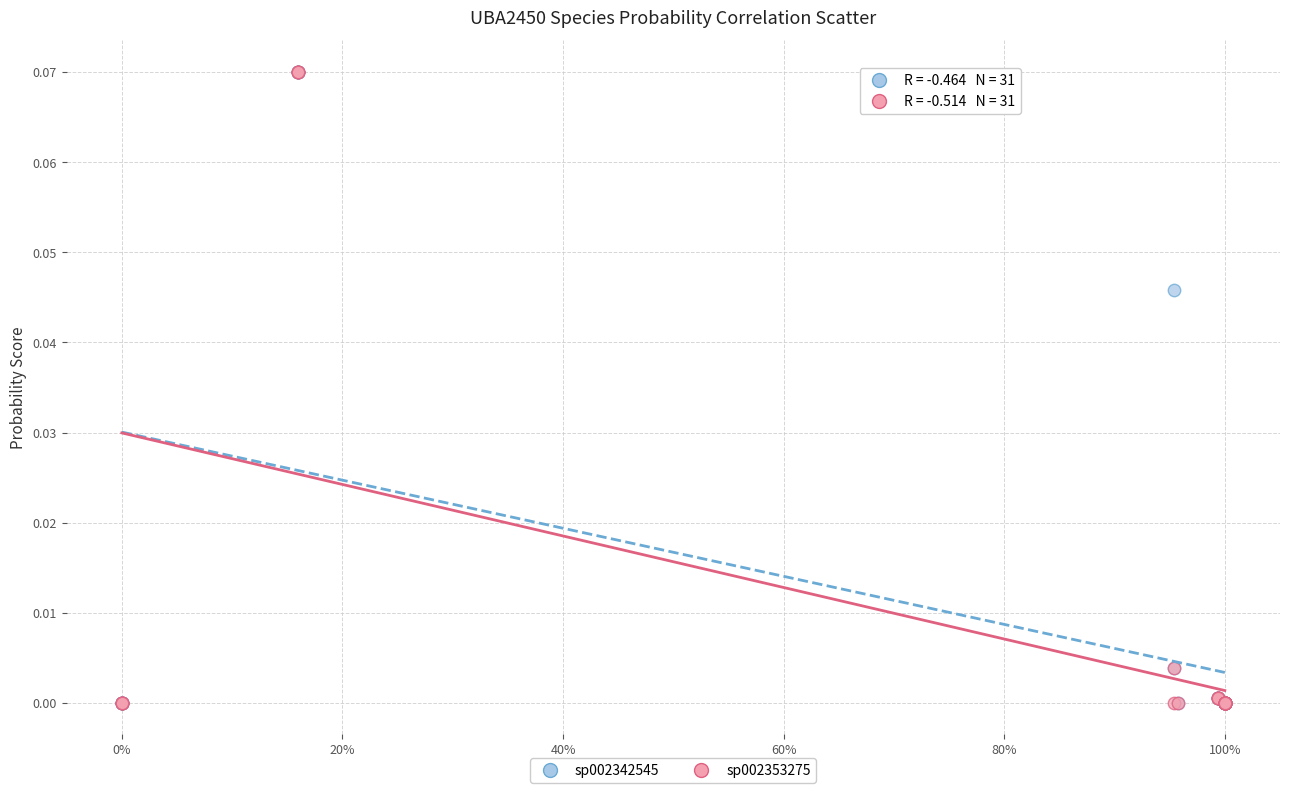

What are all the series names shown in the legend?

sp002342545, sp002353275